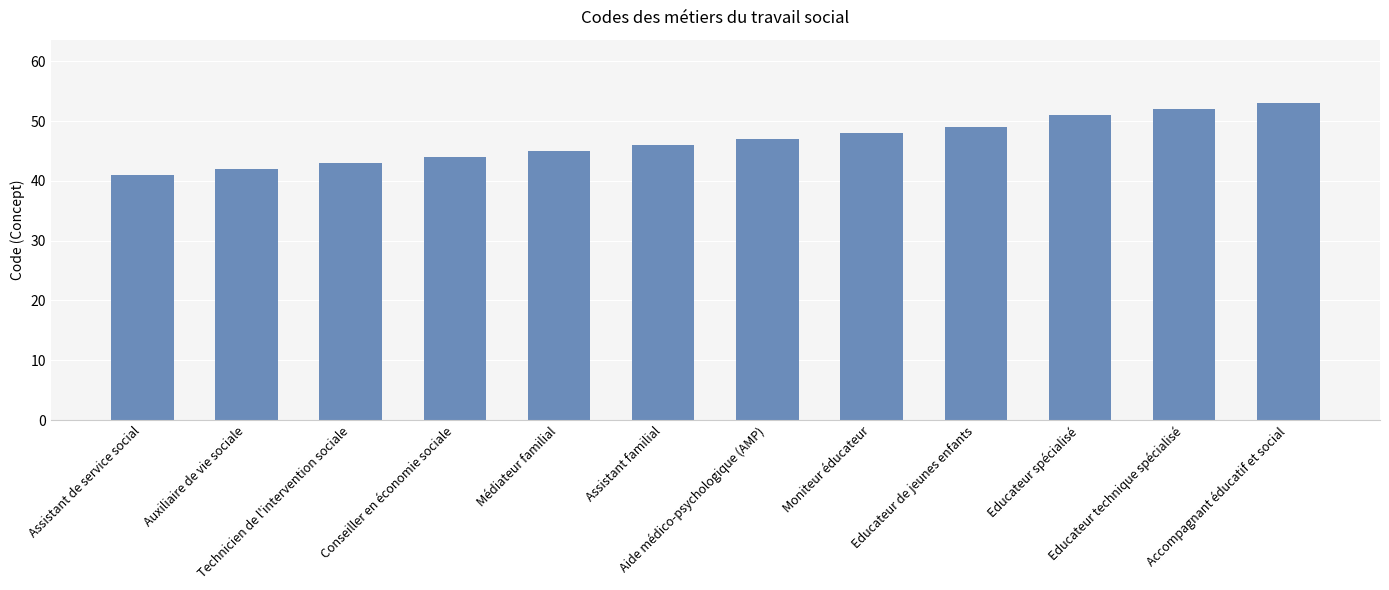

What position from the right is Technicien de l'intervention sociale?

10